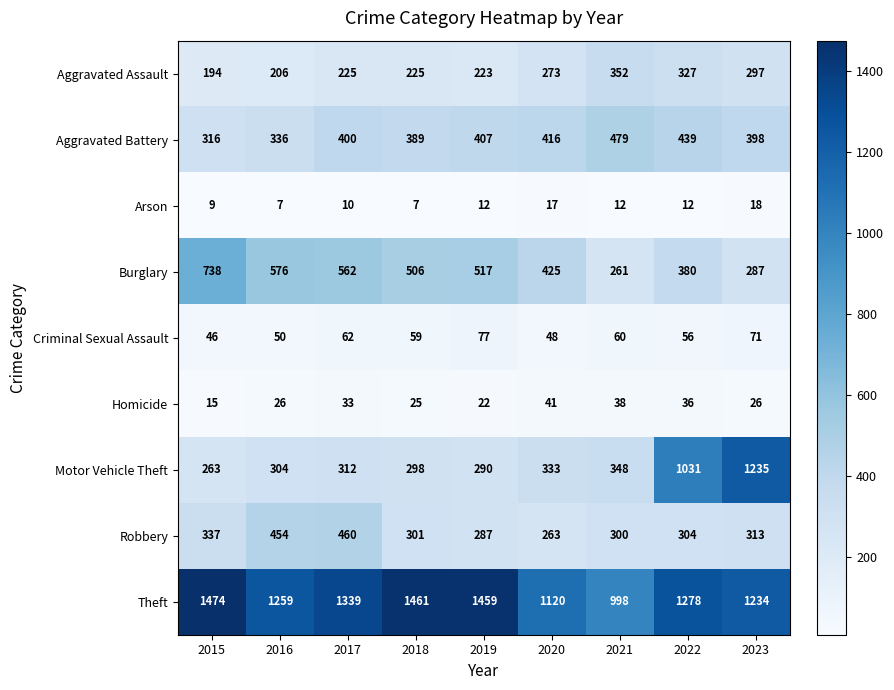

Rank the series at 2017 from lowest to highest value.

Arson, Homicide, Criminal Sexual Assault, Aggravated Assault, Motor Vehicle Theft, Aggravated Battery, Robbery, Burglary, Theft